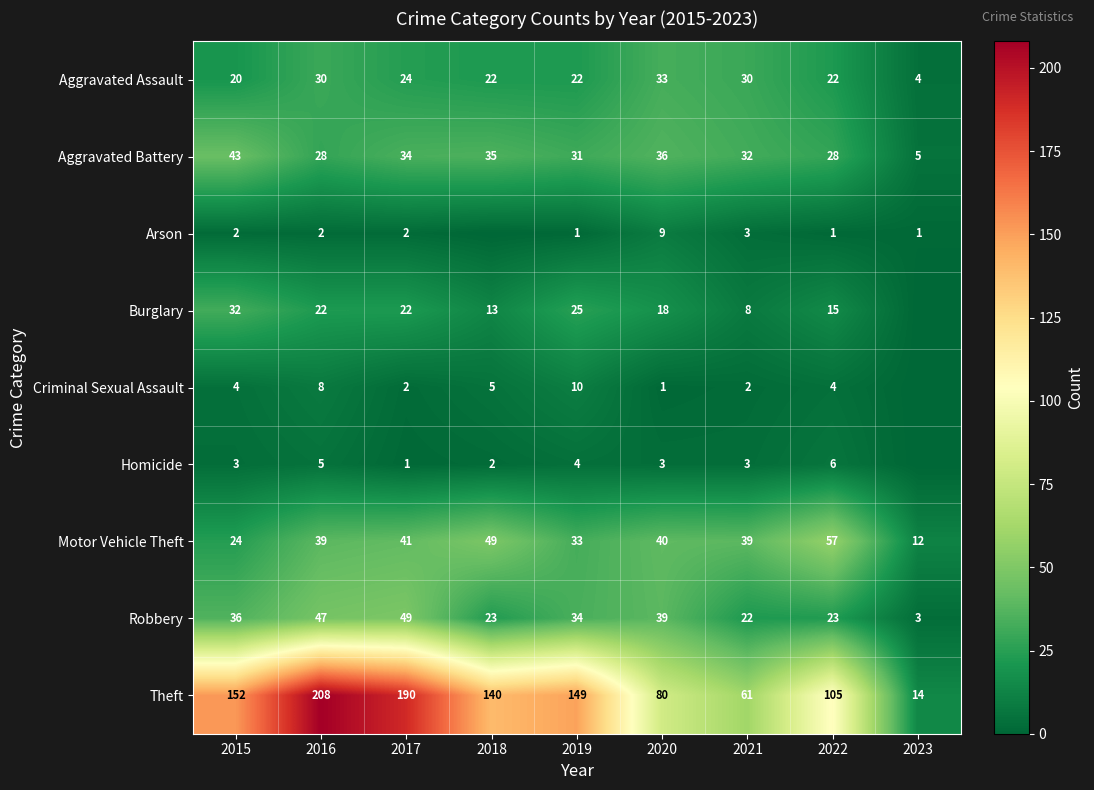

At which label does Theft first exceed 140?

2015